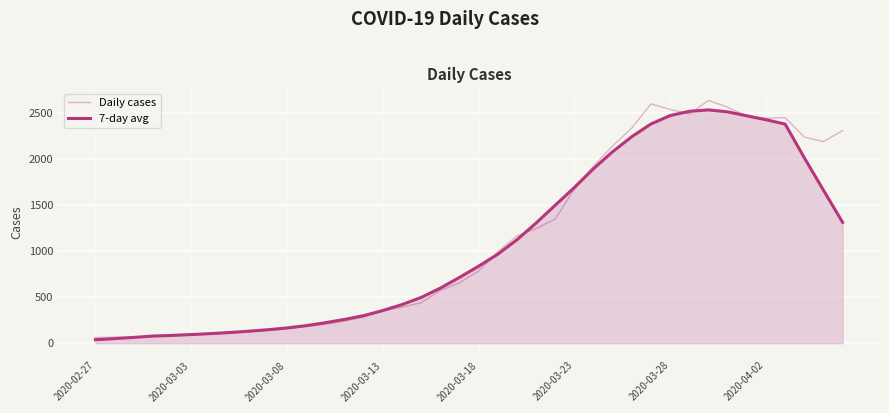

Rank the series by their average value, from lowest to highest.

7-day avg, Daily cases